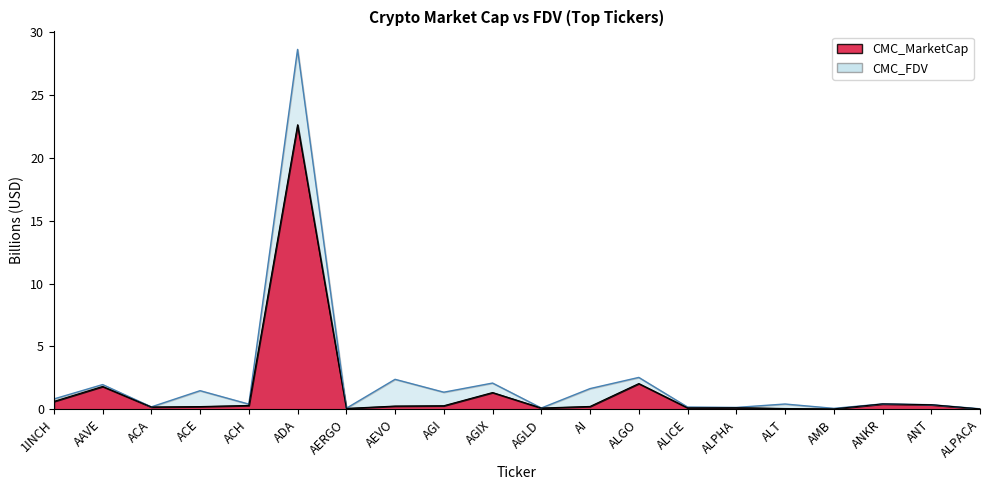

Which series ends up on top after the final intersection of CMC_FDV and CMC_MarketCap?

CMC_FDV